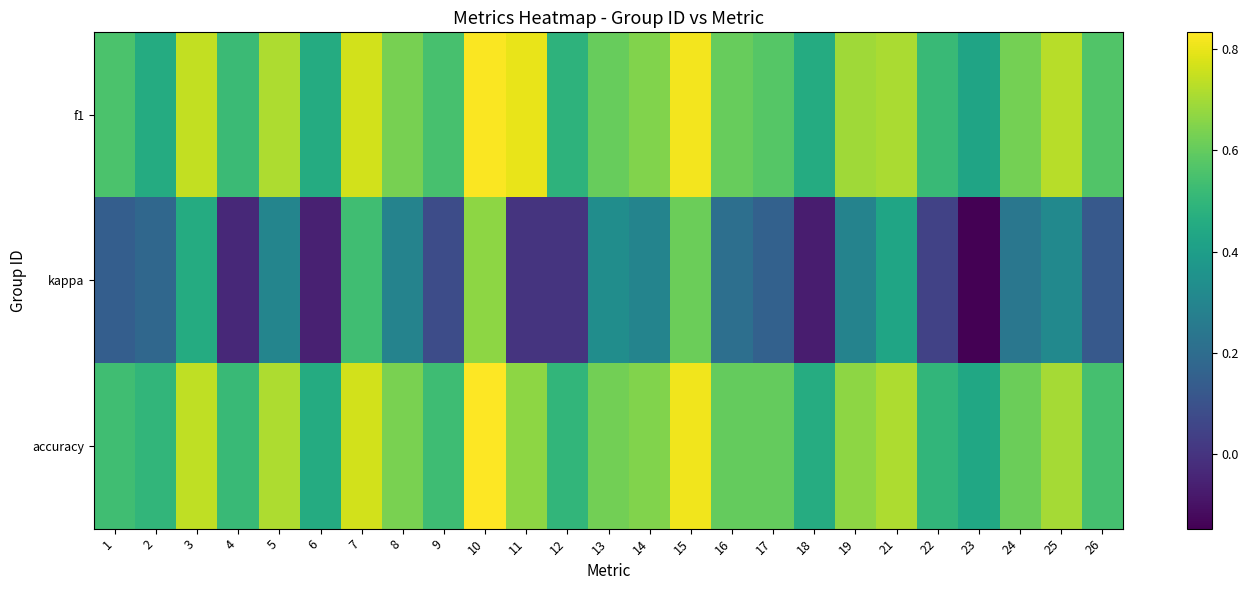

Rank the series by their maximum value, from highest to lowest.

accuracy, f1, kappa